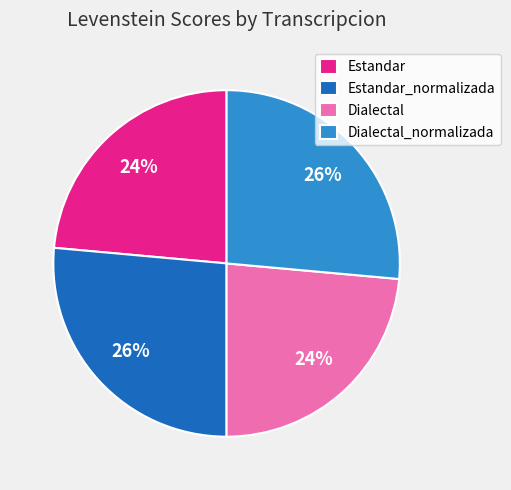

Approximately how many times larger is the value at Dialectal_normalizada compared to Dialectal?

1.1